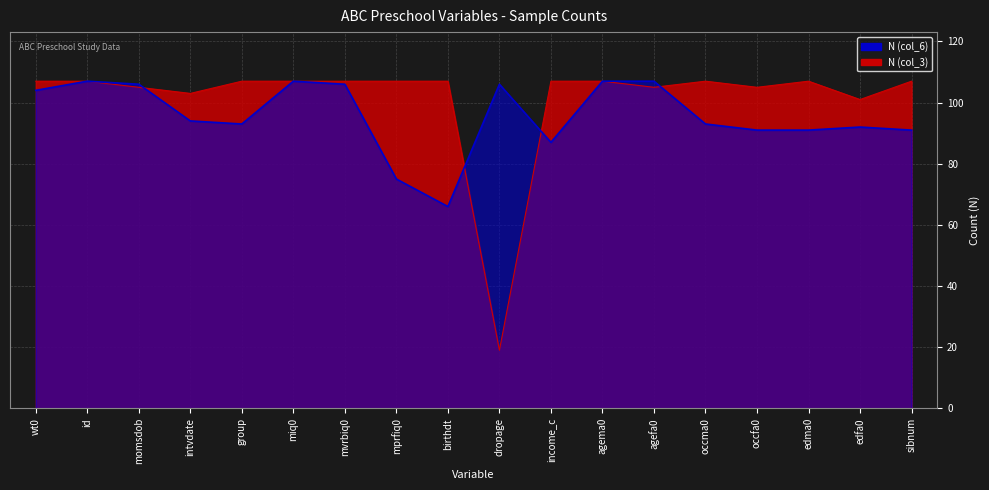

What is the maximum value for N (col_3)?

107